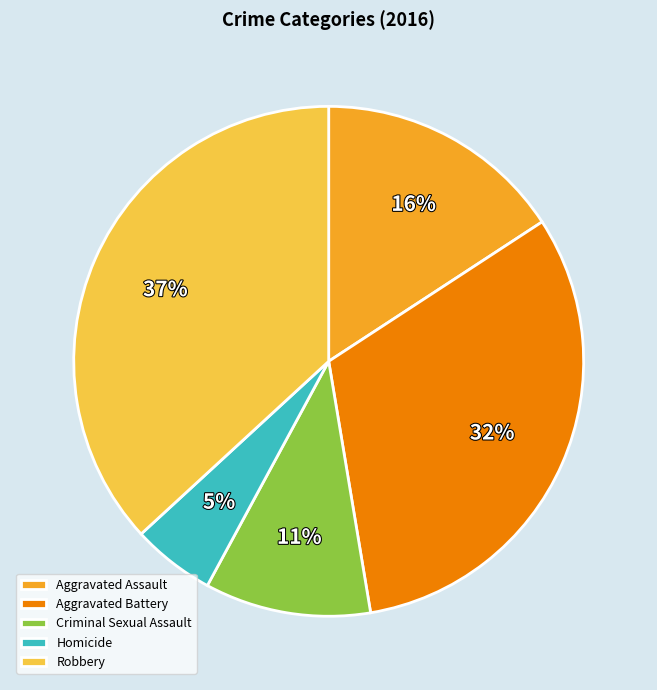

Rank the categories by value from highest to lowest.

Robbery, Aggravated Battery, Aggravated Assault, Criminal Sexual Assault, Homicide